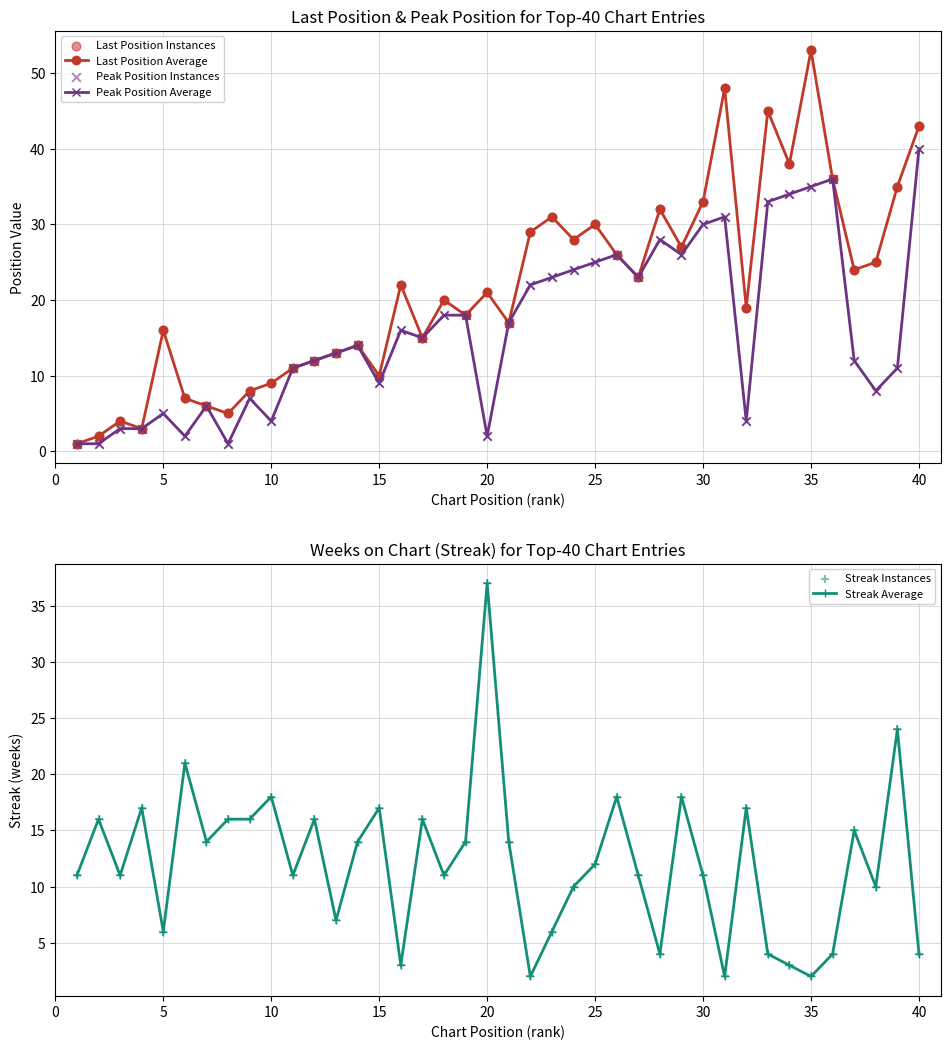

Which category has the highest value in the Peak Position Average series?

40